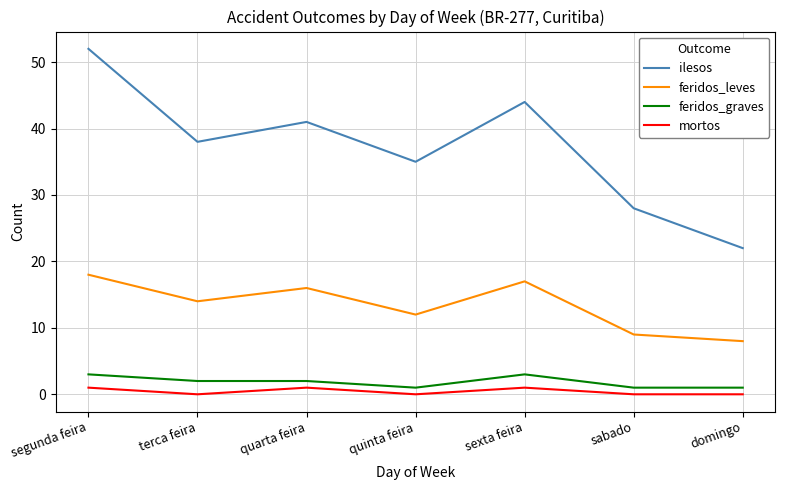

What are all the series names shown in the legend?

ilesos, feridos_leves, feridos_graves, mortos